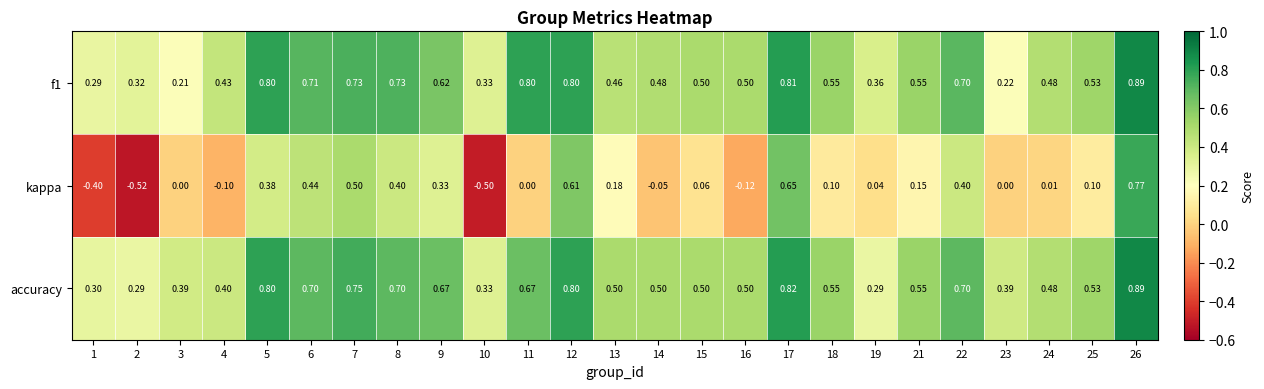

Between 6 and 25, which series saw the biggest shift?

kappa